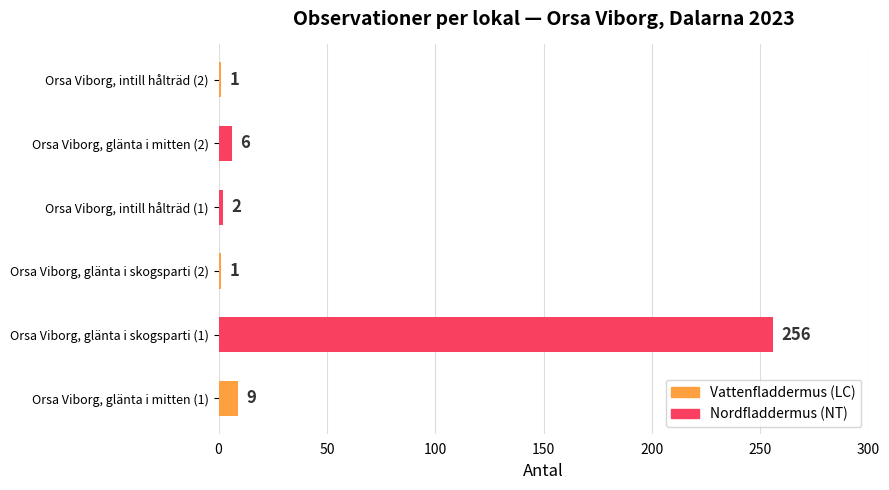

What is the greatest value displayed?

256